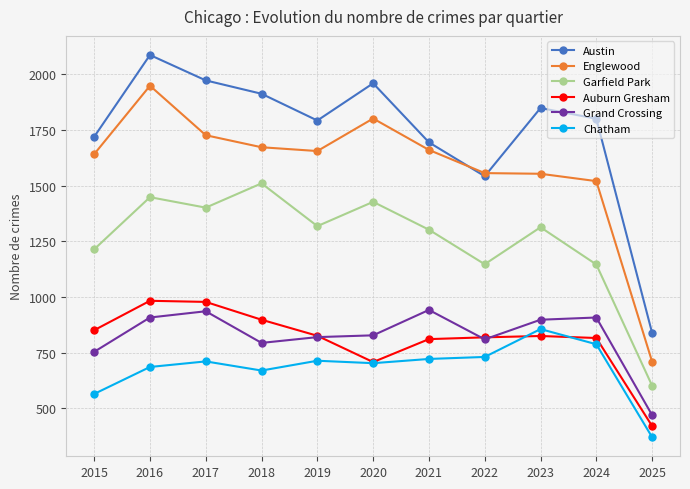

What is the maximum value shown in the chart?

2086